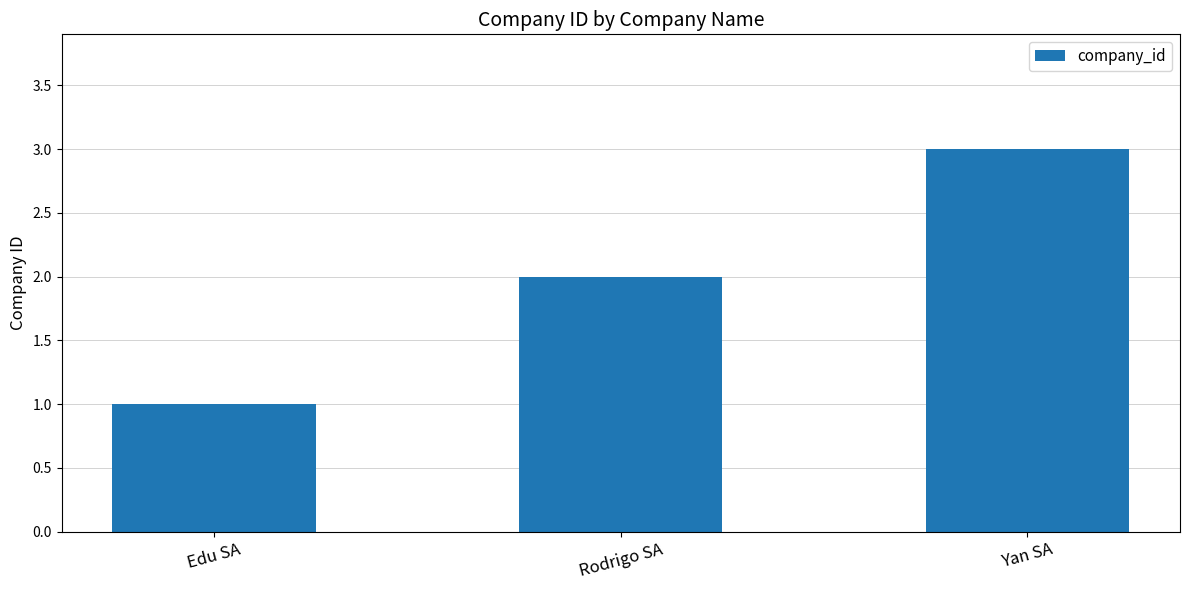

Are the bars grouped side by side (vs. stacked)?

No